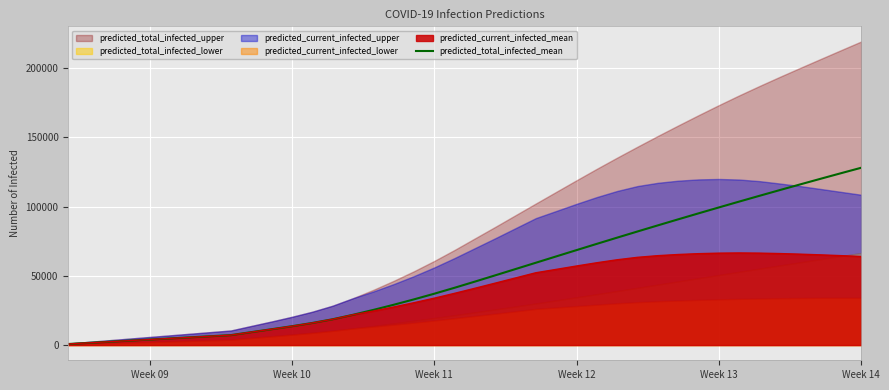

The value of predicted_total_infected_mean at Week 13 is 99421. True or false?

True